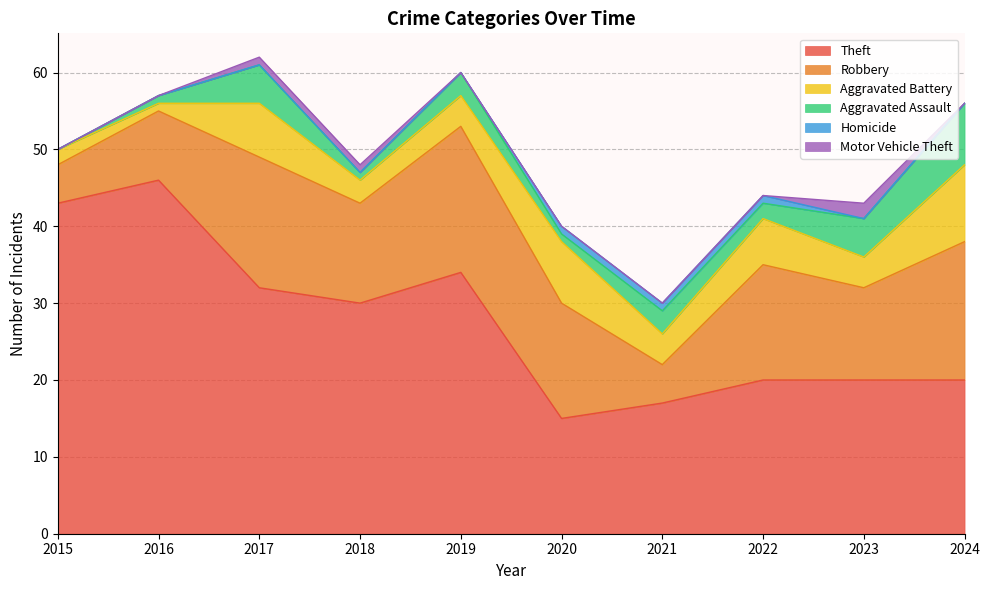

Where is Motor Vehicle Theft nearest to the value 1?

2017